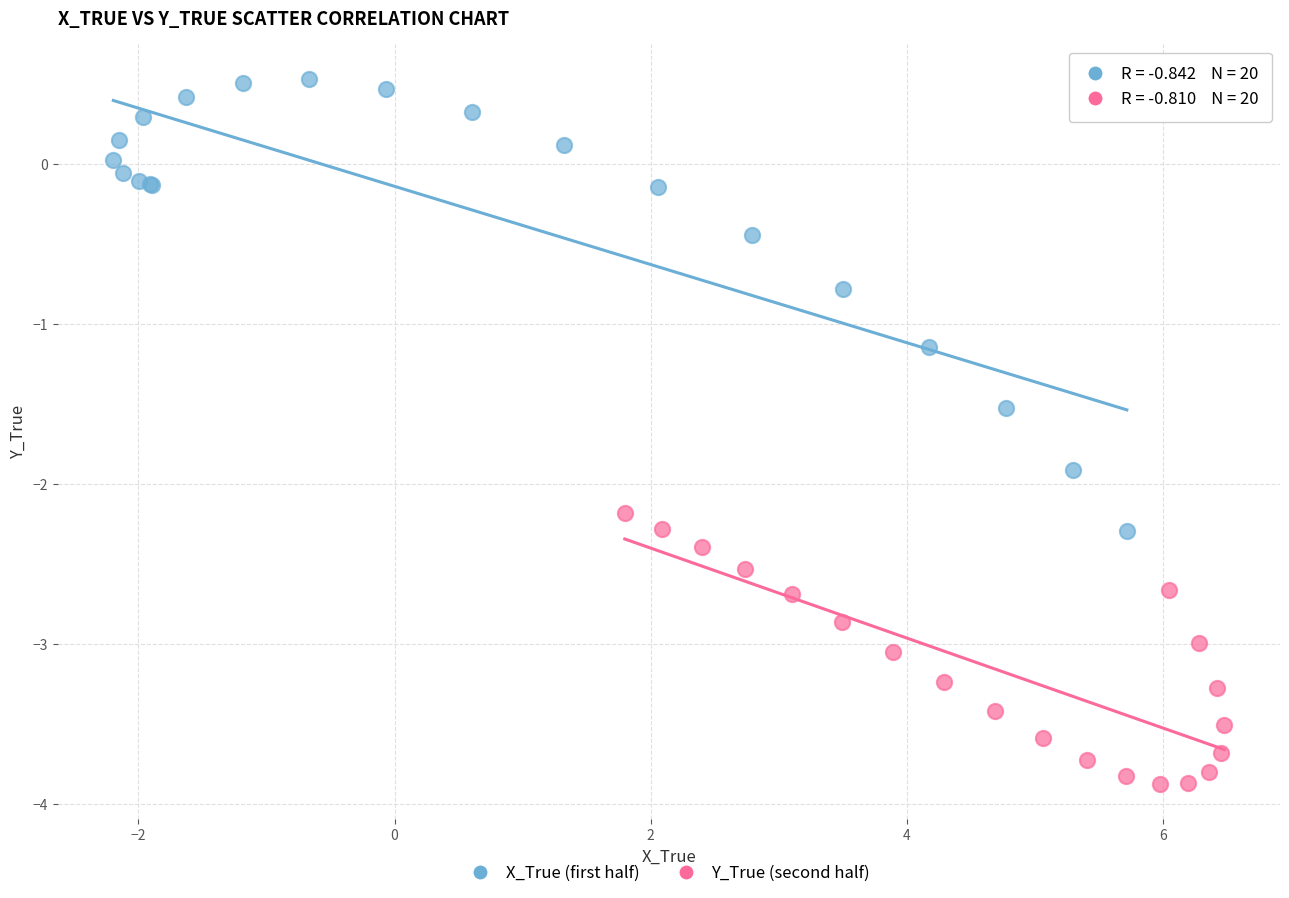

Which series contains the lowest Y value?

Y_True (second half)